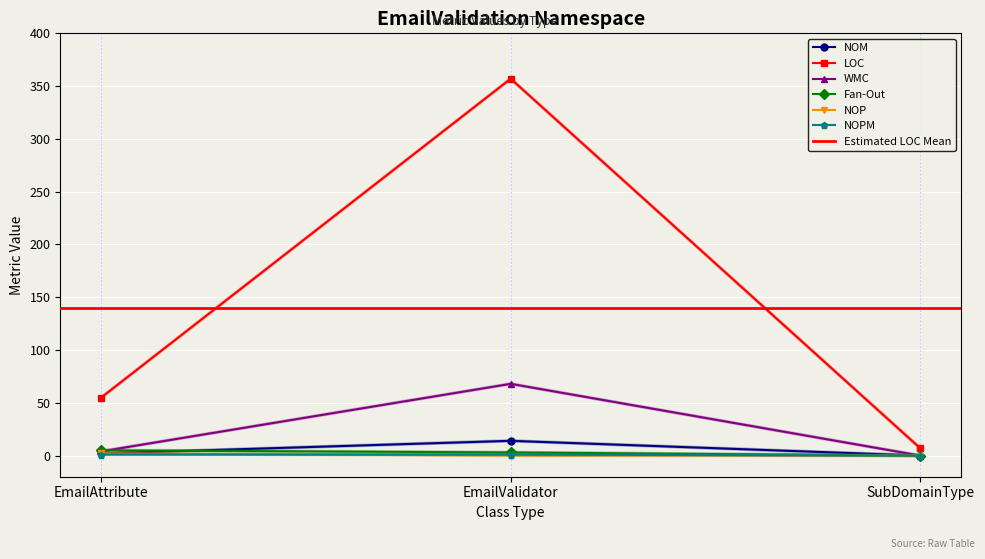

Which series has the largest range (max minus min)?

LOC